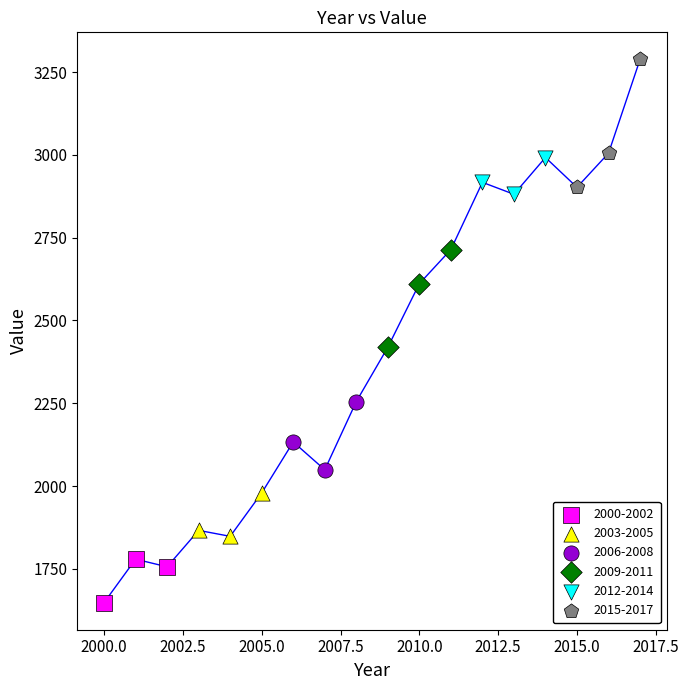

Which series has the largest Y range (max minus min)?

2015-2017